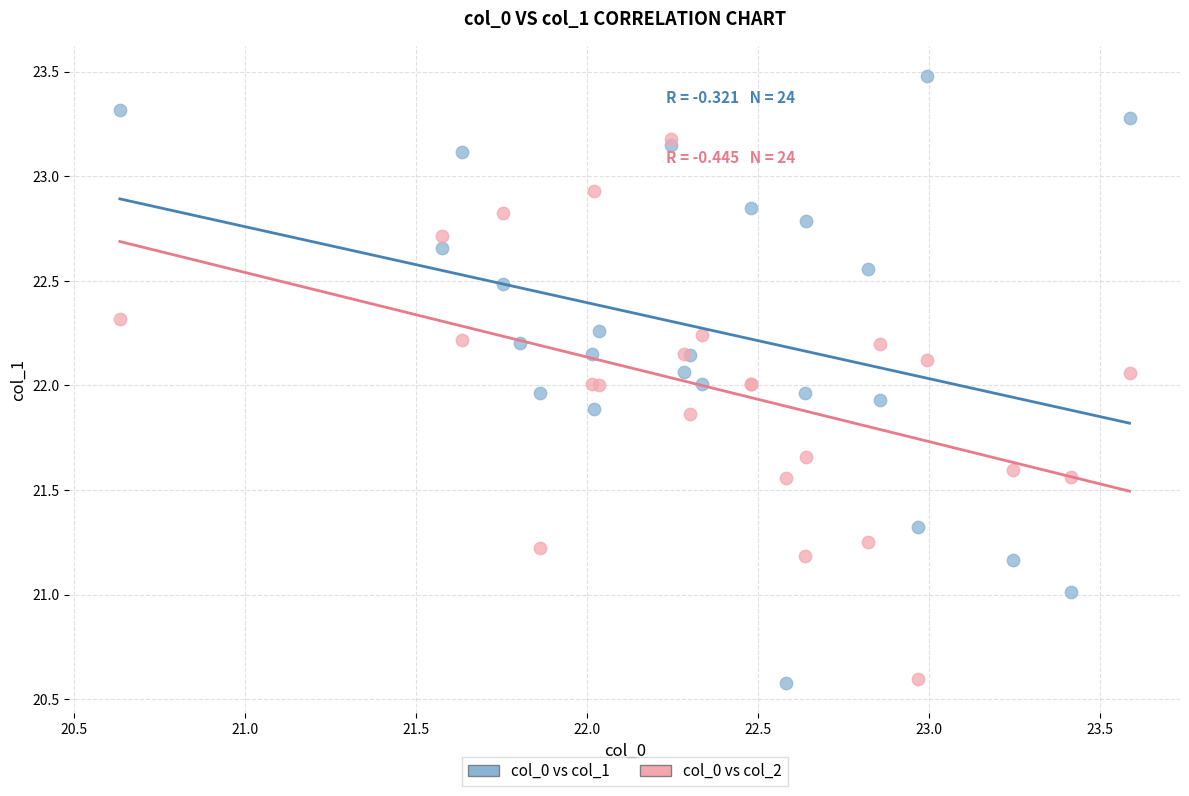

Which series reaches the maximum Y coordinate?

col_0 vs col_1